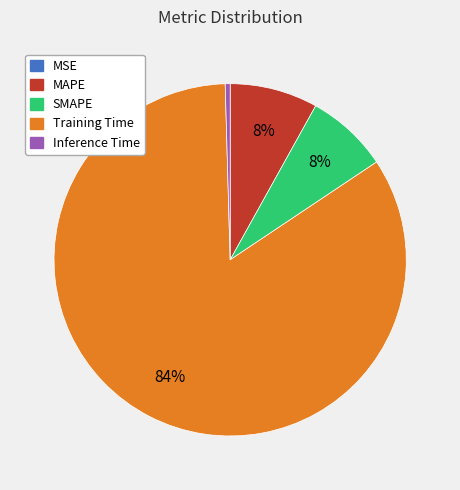

To the nearest percent, what is the average slice percentage?

20%